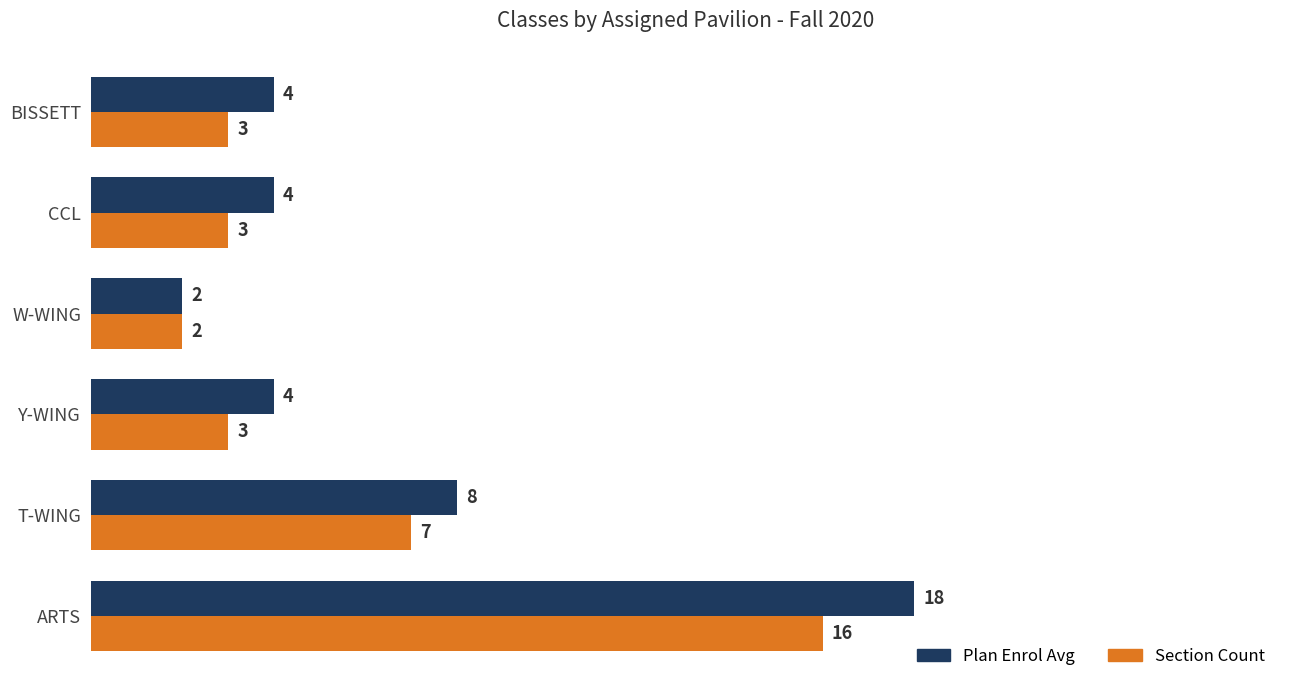

What is the difference between the maximum and minimum values in the Plan Enrol Avg series?

16